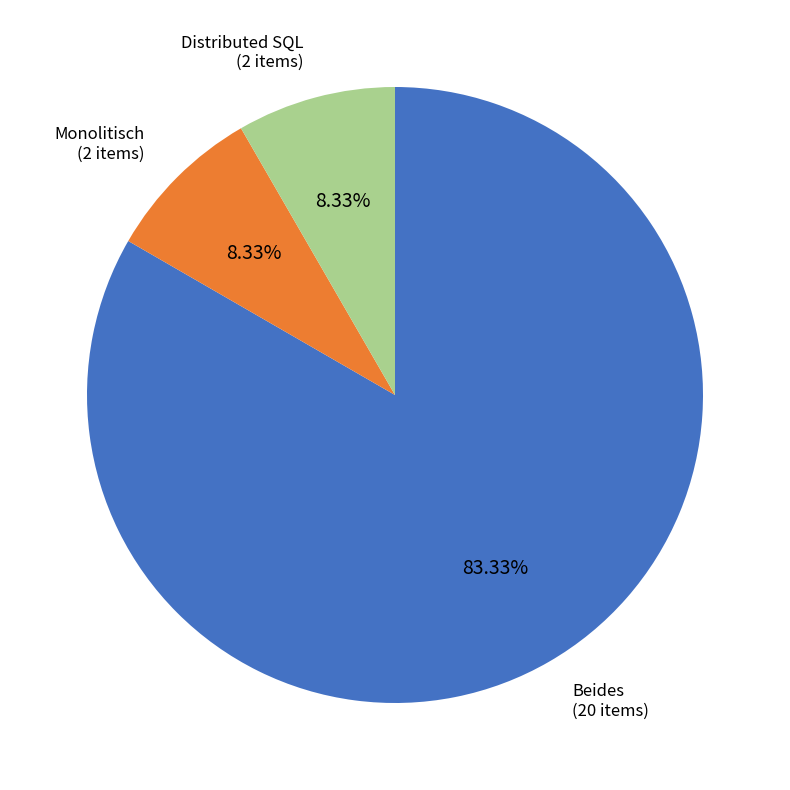

Do Beides and Distributed SQL together represent more than half of the pie?

Yes